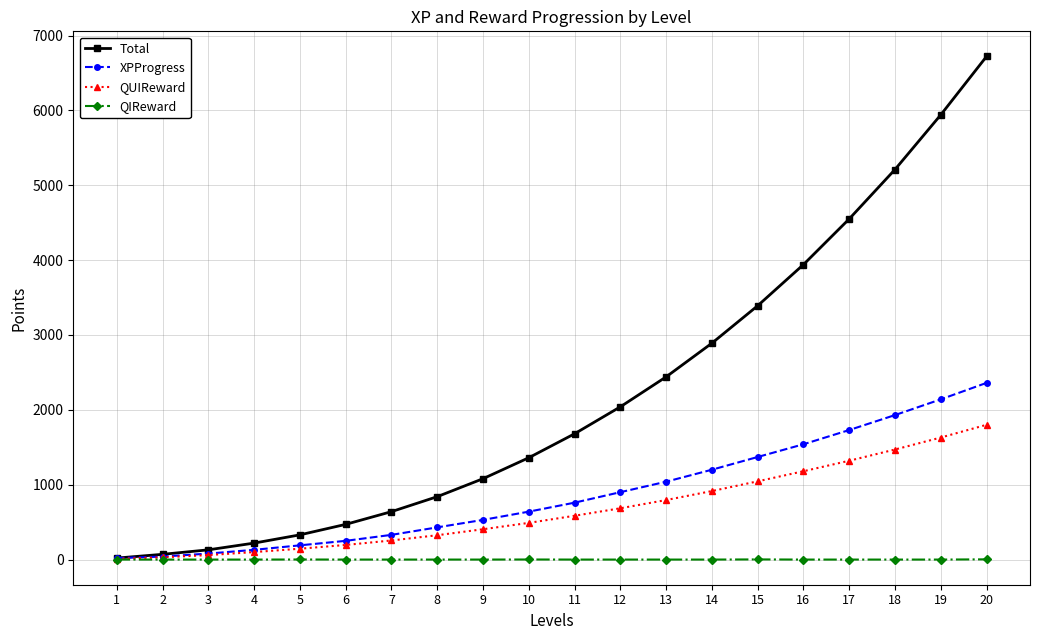

List the series in order of their peak value, highest first.

Total, XPProgress, QUIReward, QIReward